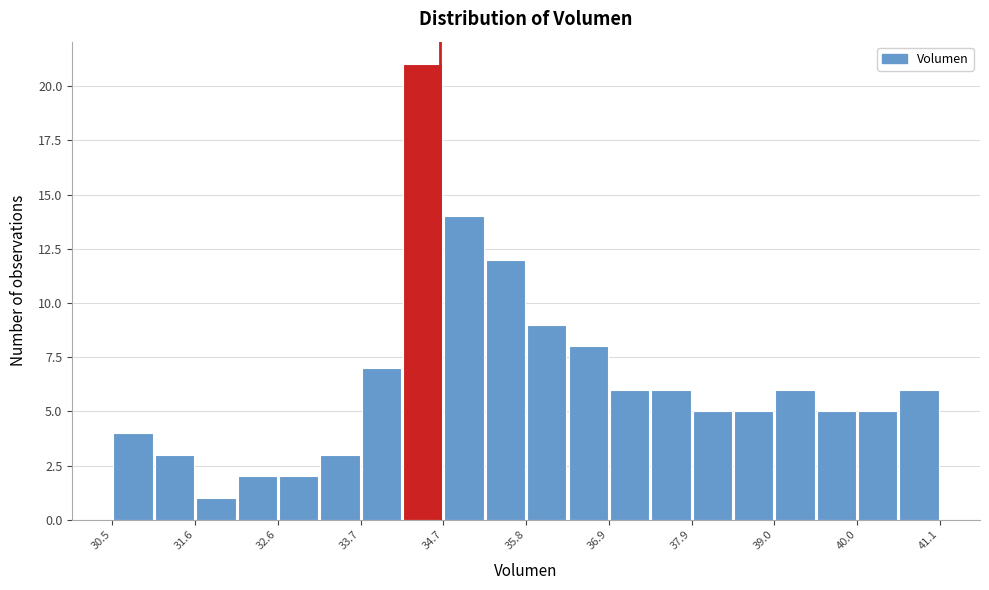

Around what value on the x-axis is the tallest bar? Give the approximate position of its centre, as read against the axis.

34.4